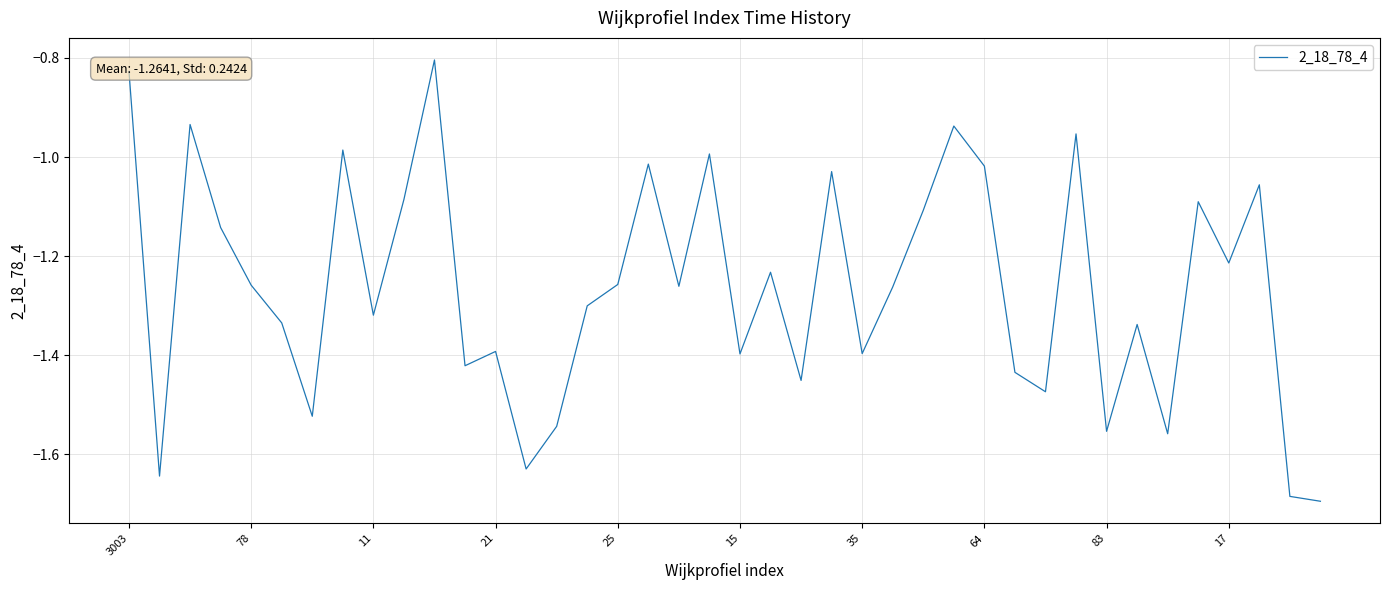

At which label is the value closest to -1?

19